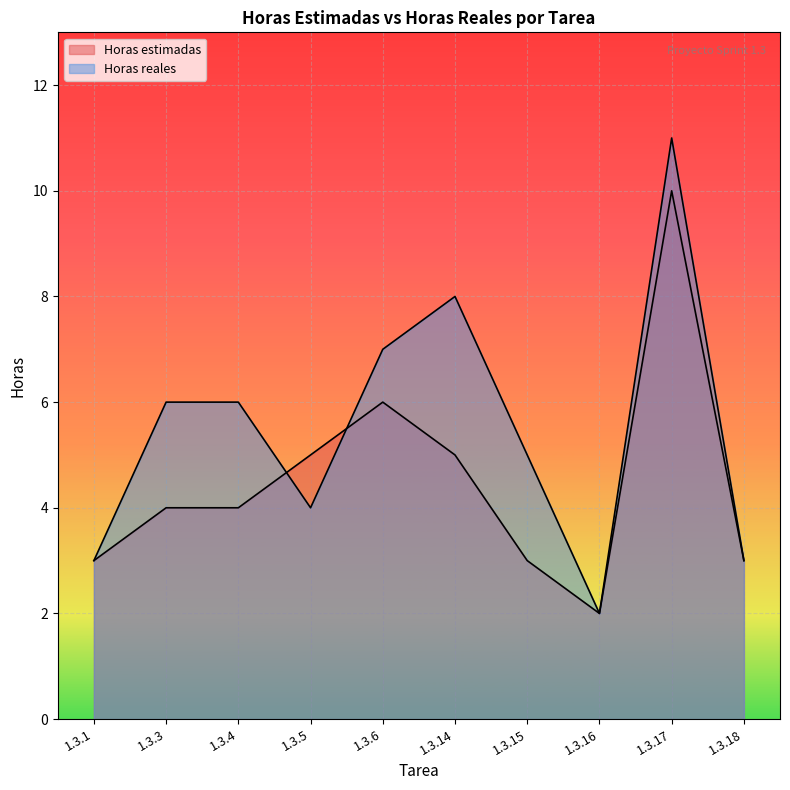

What is the value of the Horas reales point at the 3rd from the left?

6